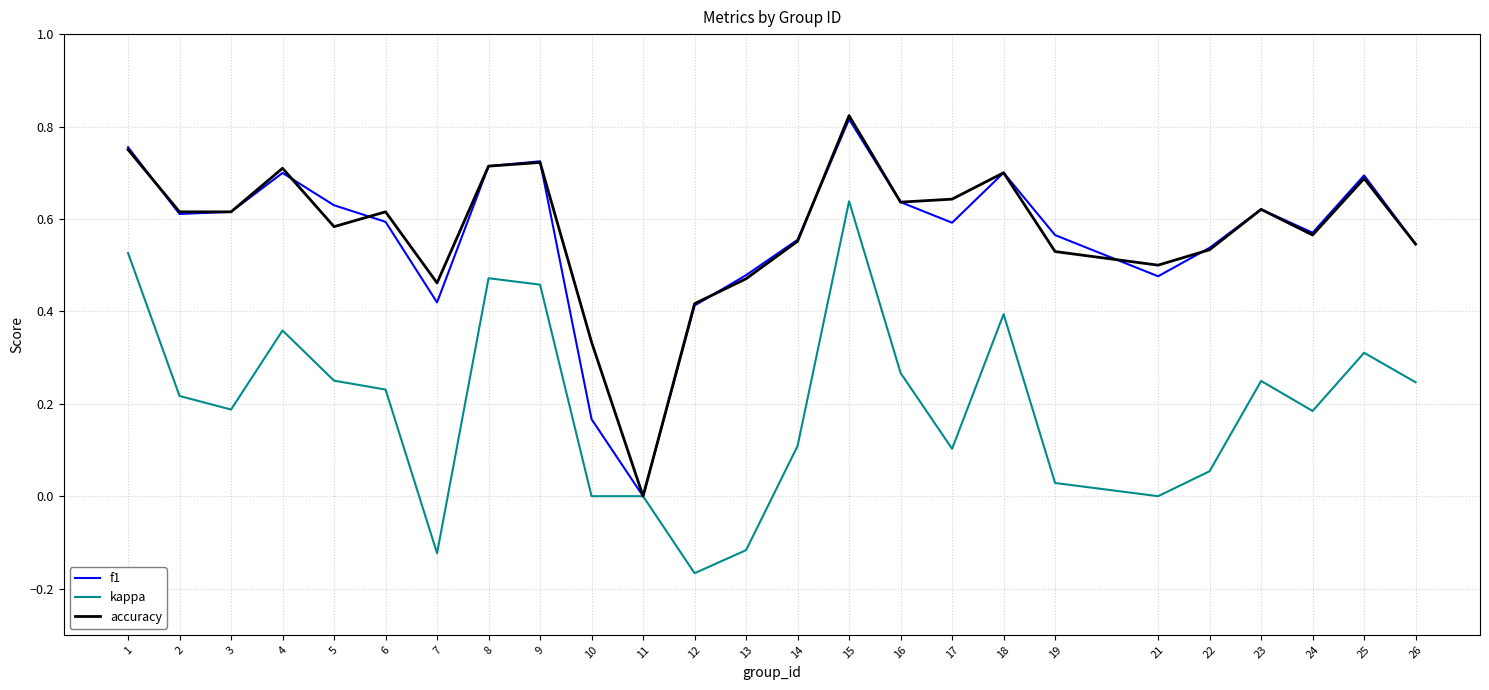

Between 8 and 12, which series saw the biggest shift?

kappa